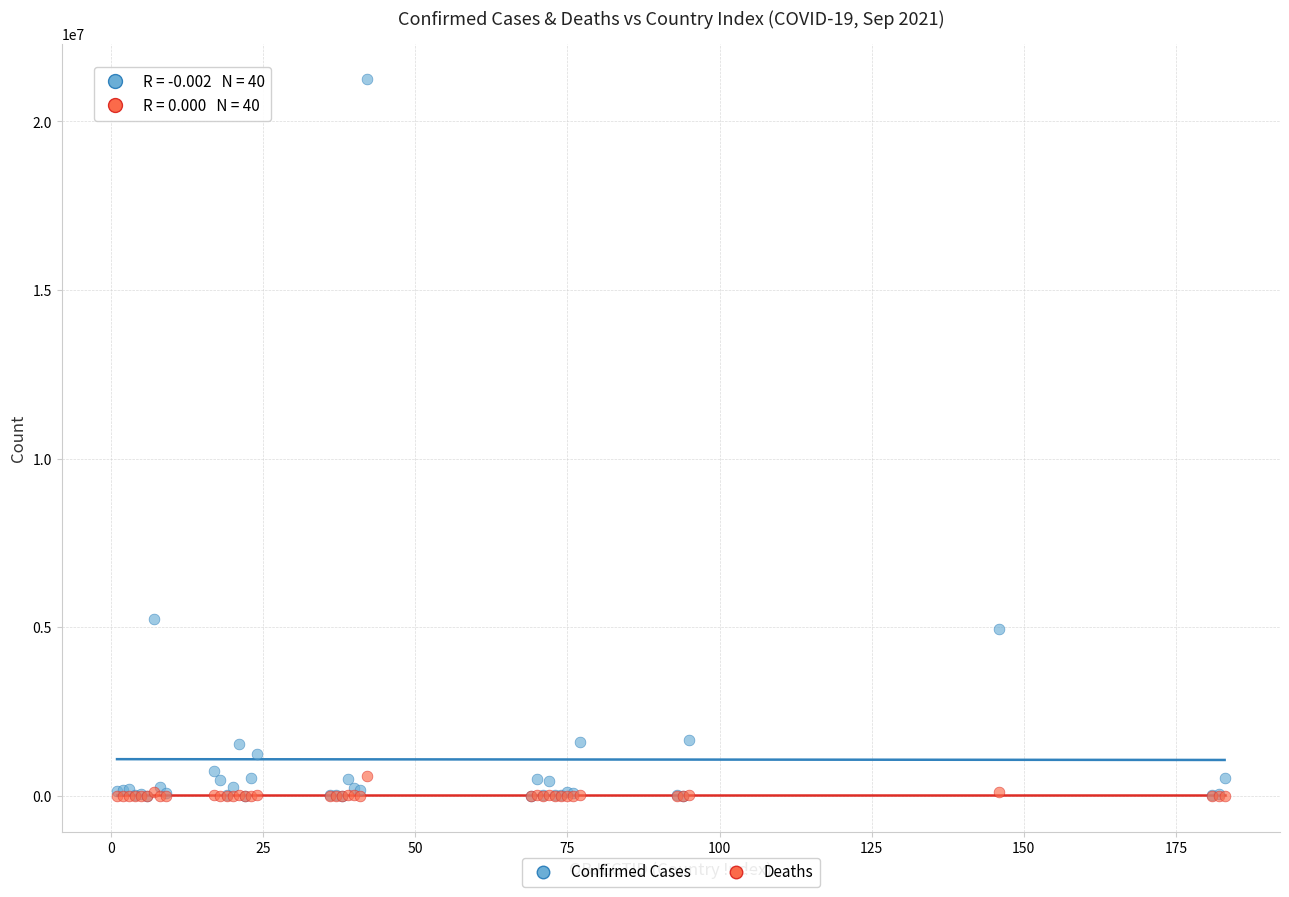

In the Confirmed Cases series, what Y value is closest to 10624846?

5243231